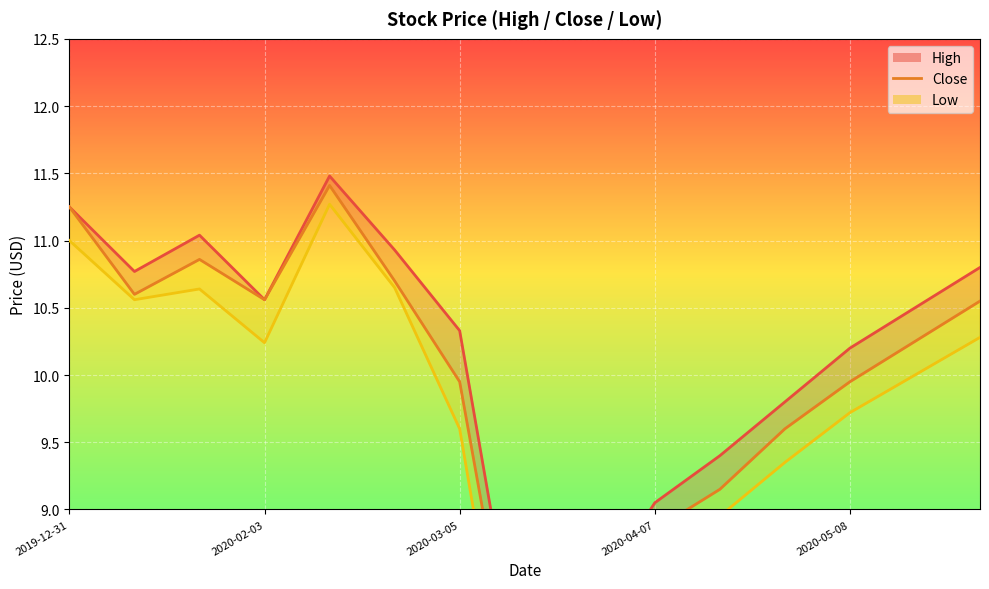

The chart shows a value of 4.9 at 2020-05-08. True or false?

False